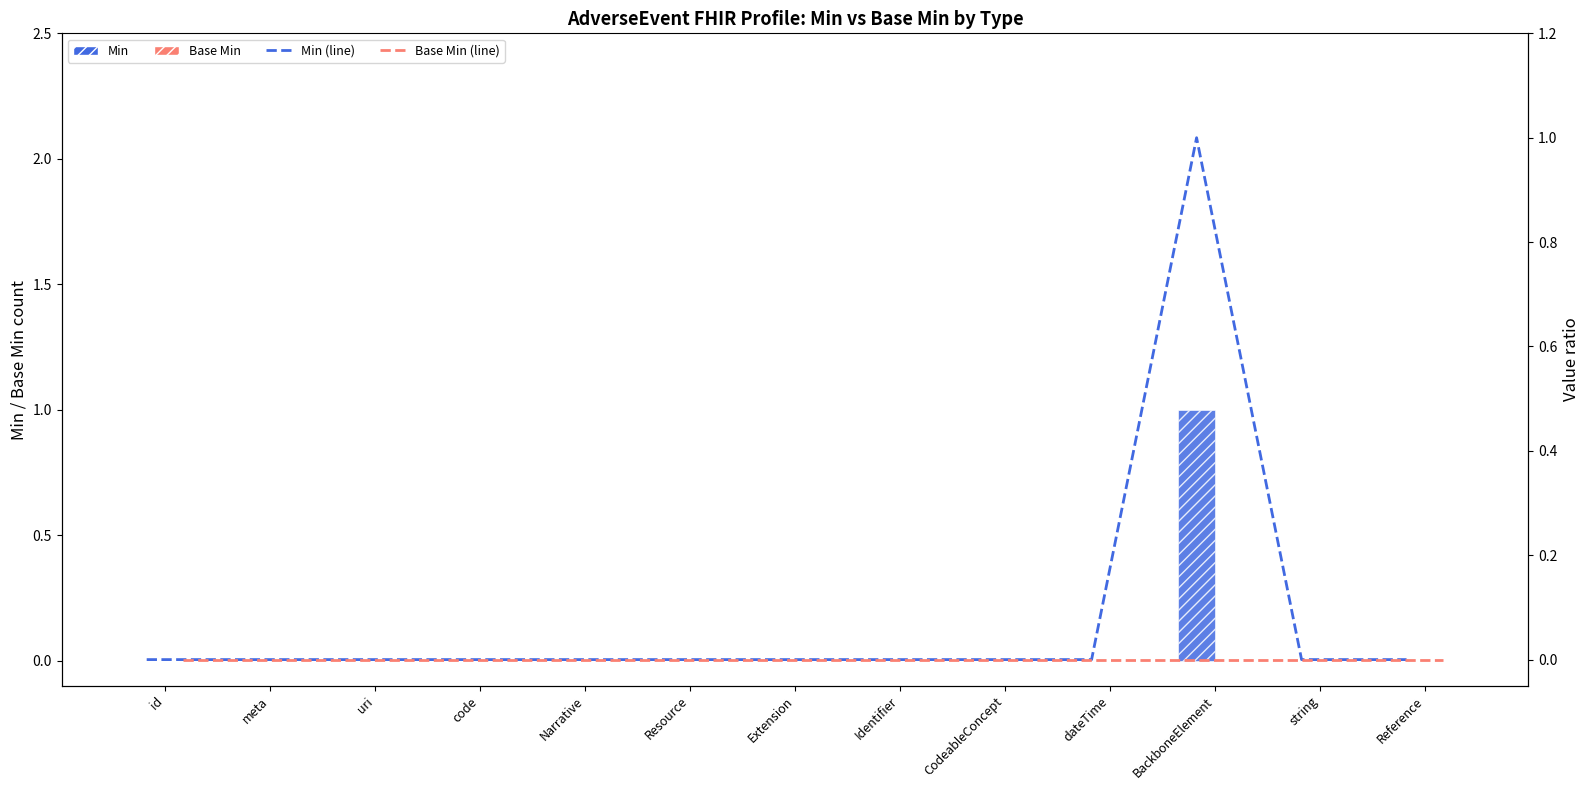

What is the difference between the maximum and minimum values in the Min (line) series?

1